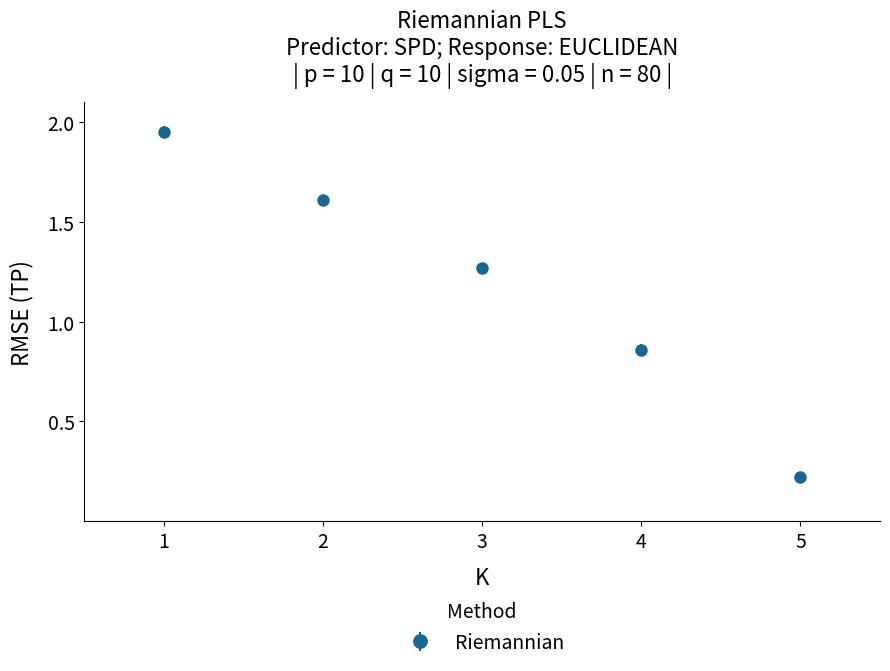

Approximately how many times larger is the value at 3 compared to 2?

0.8